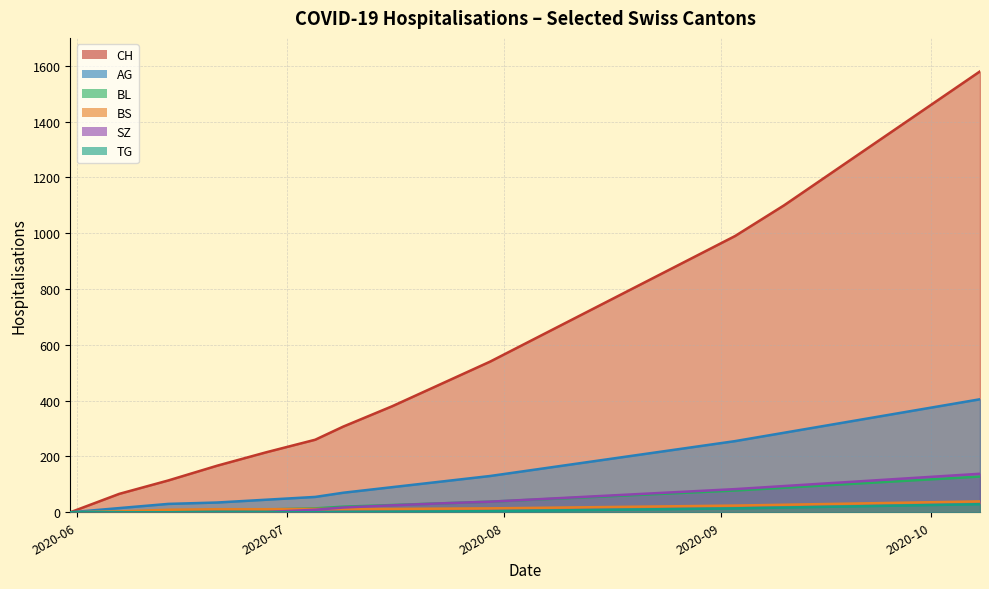

True or false: AG has a value of 90 at 2020-07-19.

True